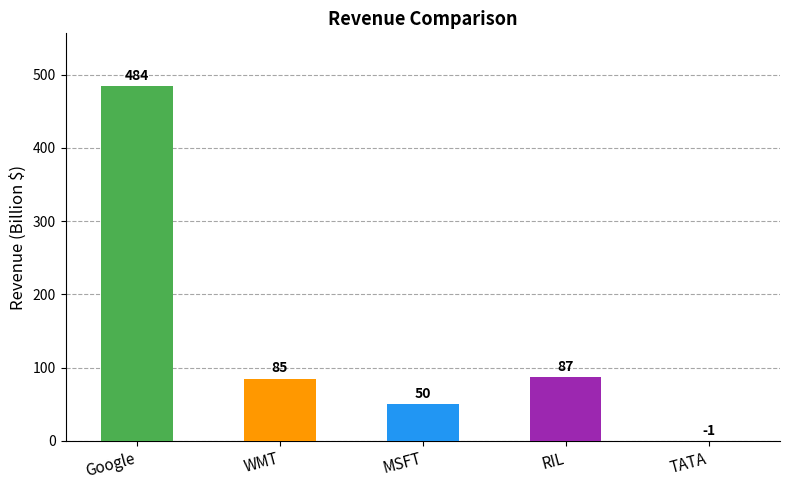

Is it true that the value at RIL is 87?

True